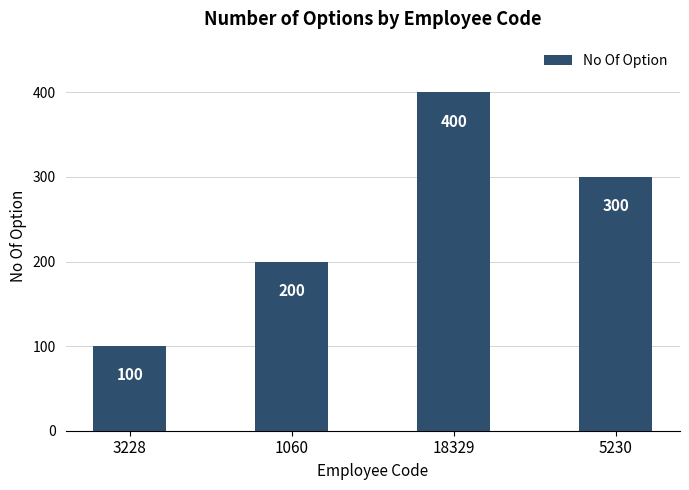

The chart shows a value of 200 at 1060. True or false?

True